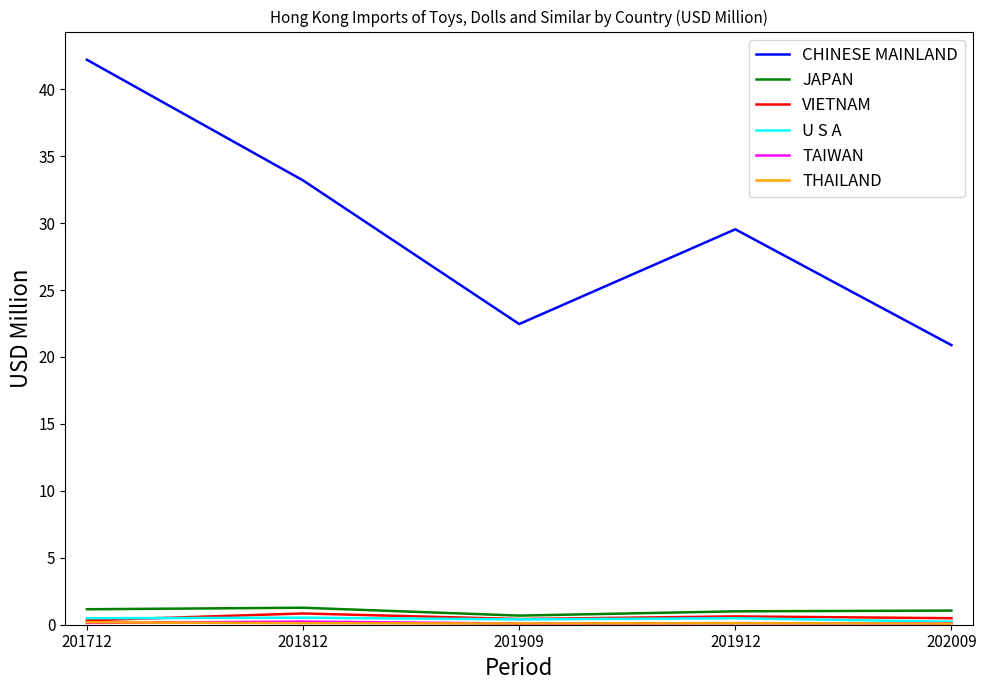

True or false: CHINESE MAINLAND and U S A cross at least once.

False